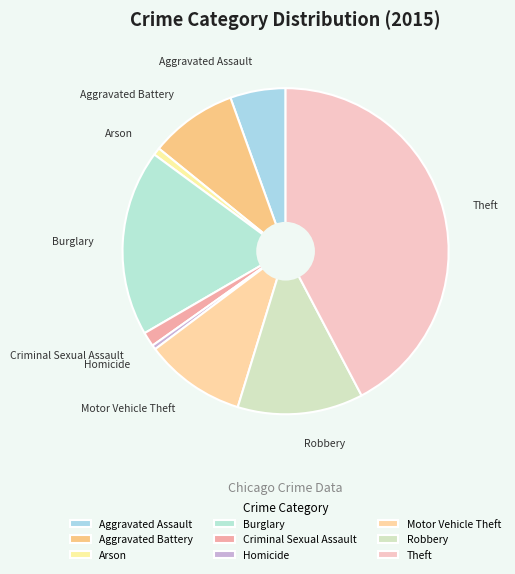

Which has a higher value, Motor Vehicle Theft or Arson?

Motor Vehicle Theft